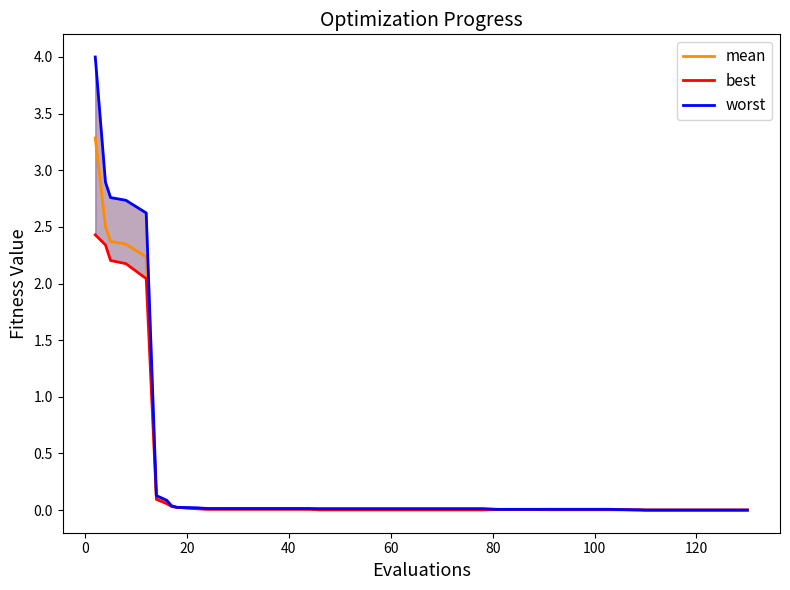

What is the difference between the maximum and minimum values in the worst series?

4.0